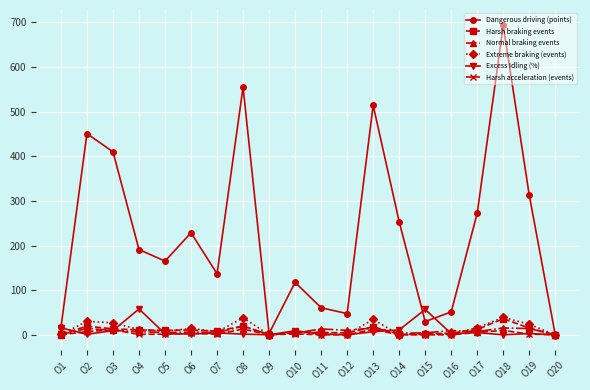

What is the value of the Extreme braking (events) point at the 2nd from the left?

30.3